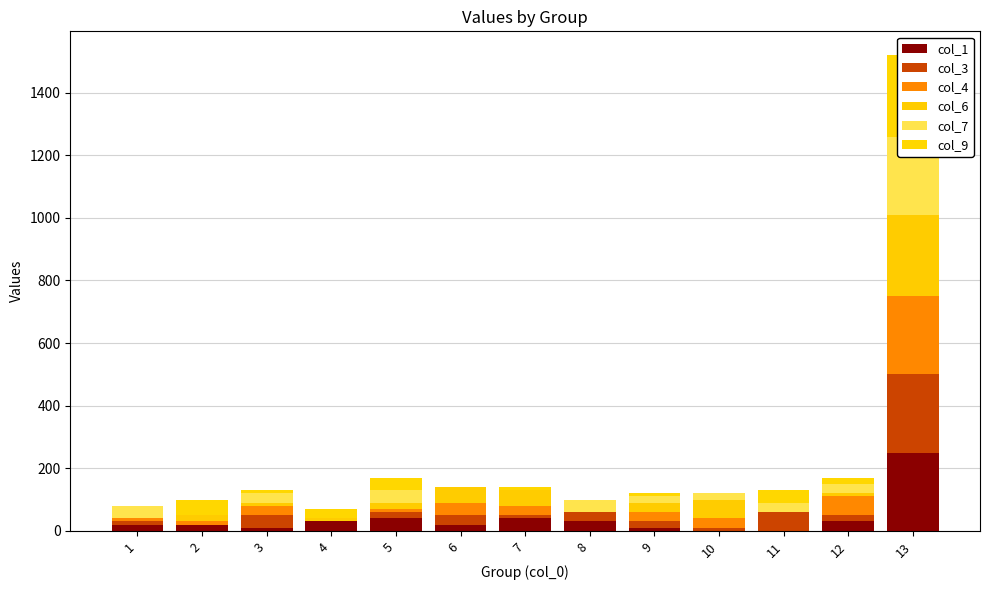

Rank the series by their maximum value, from lowest to highest.

col_1, col_3, col_4, col_7, col_6, col_9